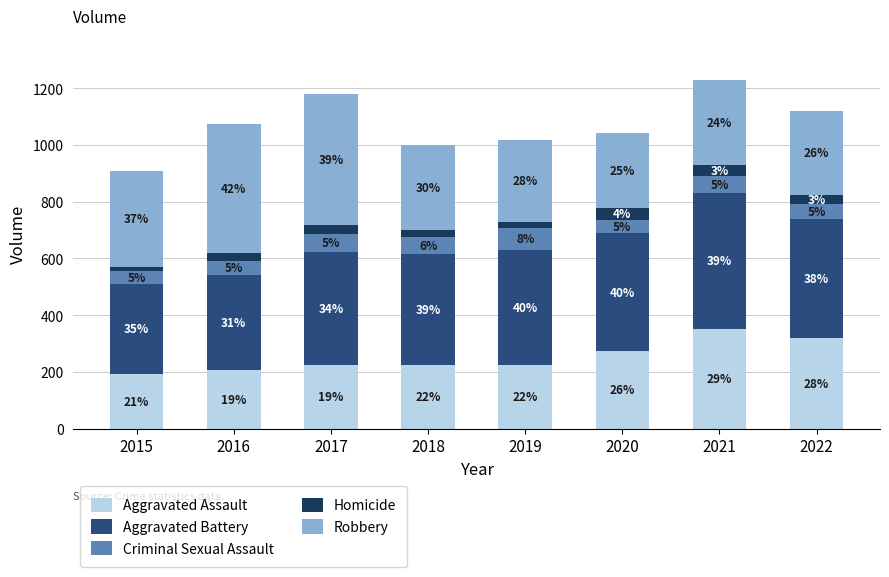

What is the total value across all series at 2022?

1118